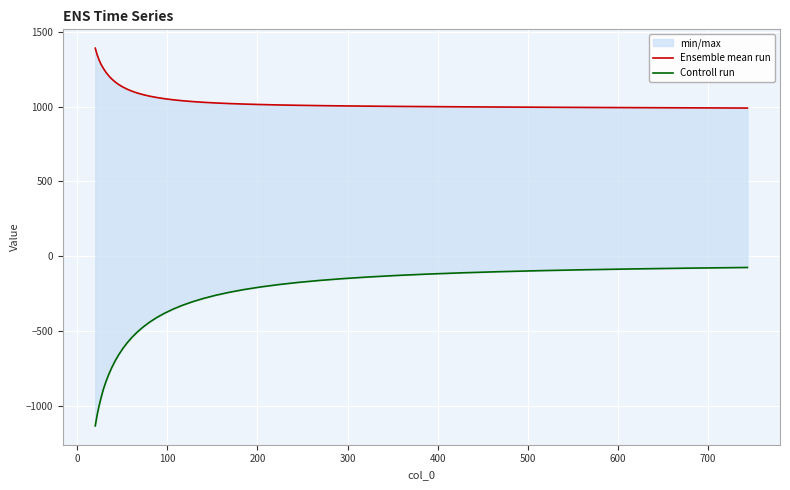

Which series has the largest total across all categories?

Ensemble mean run